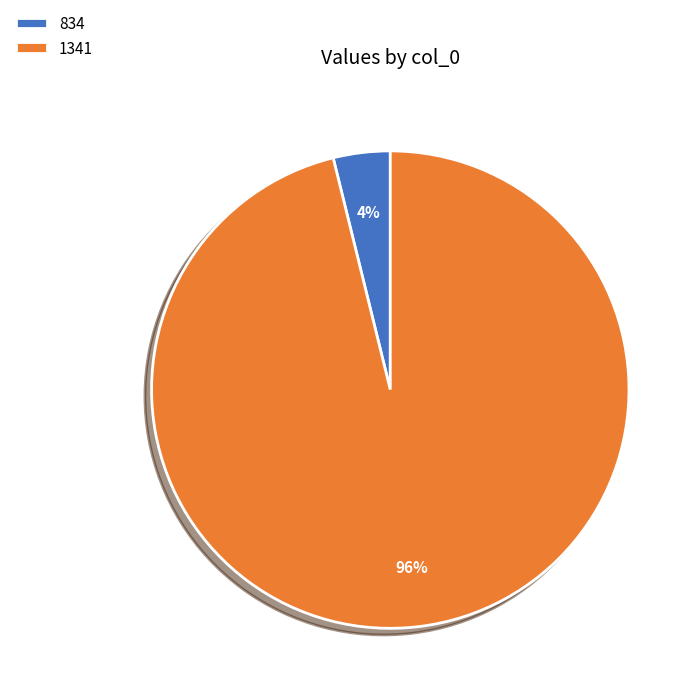

To the nearest percent, what portion does 834 represent?

4%